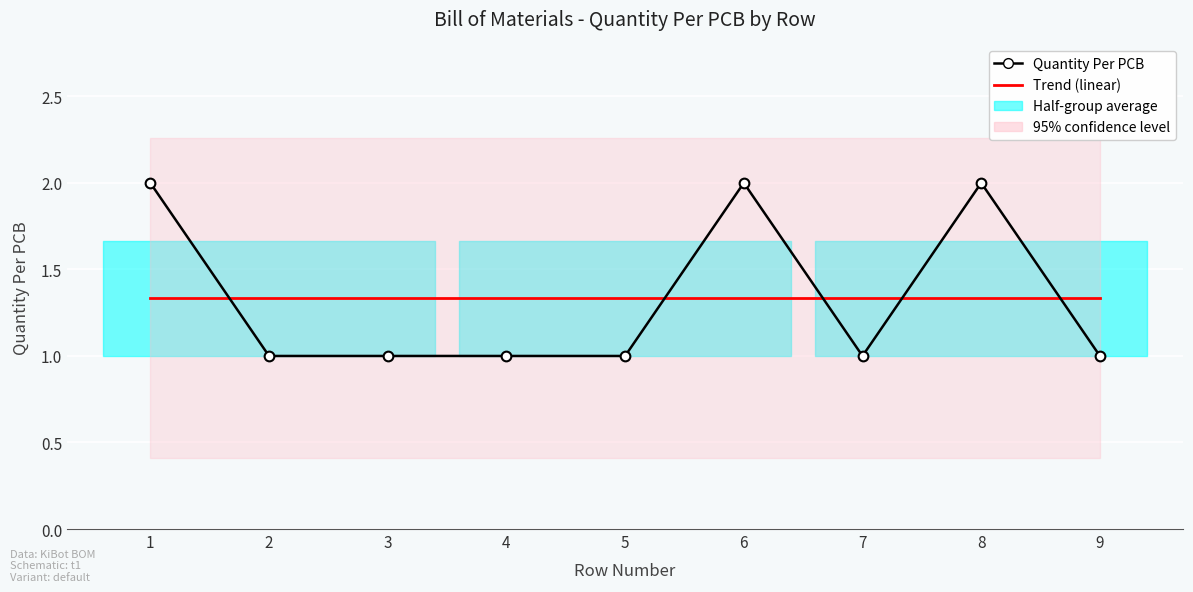

Reading left to right, what are all the values shown in this chart?

Quantity Per PCB: 2.0	1.0	1.0	1.0	1.0	2.0	1.0	2.0	1.0
Trend (linear): 1.3	1.3	1.3	1.3	1.3	1.3	1.3	1.3	1.3